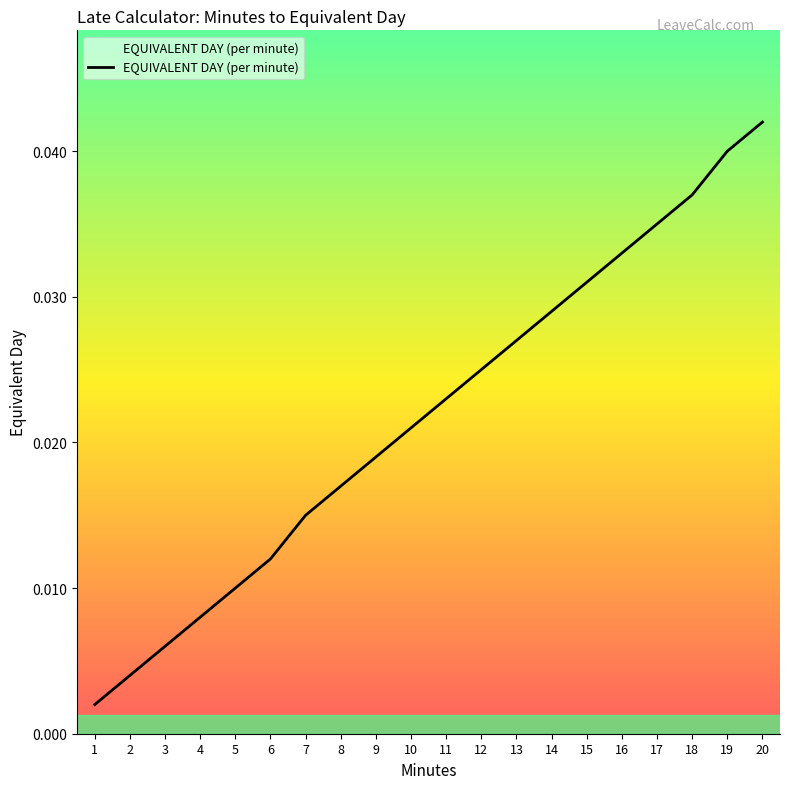

Rank the categories by value from highest to lowest.

20, 19, 18, 17, 16, 15, 14, 13, 12, 11, 10, 9, 8, 7, 6, 5, 4, 3, 2, 1